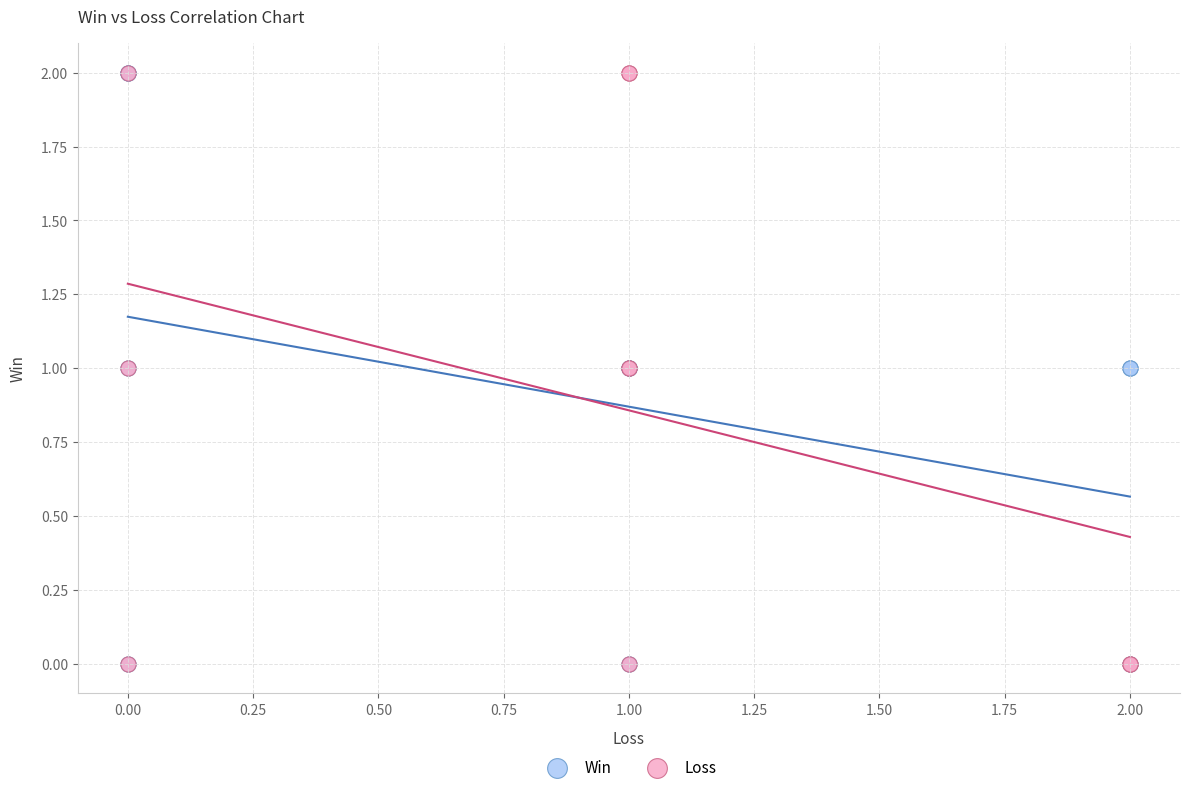

What are all the series names shown in the legend?

Win, Loss